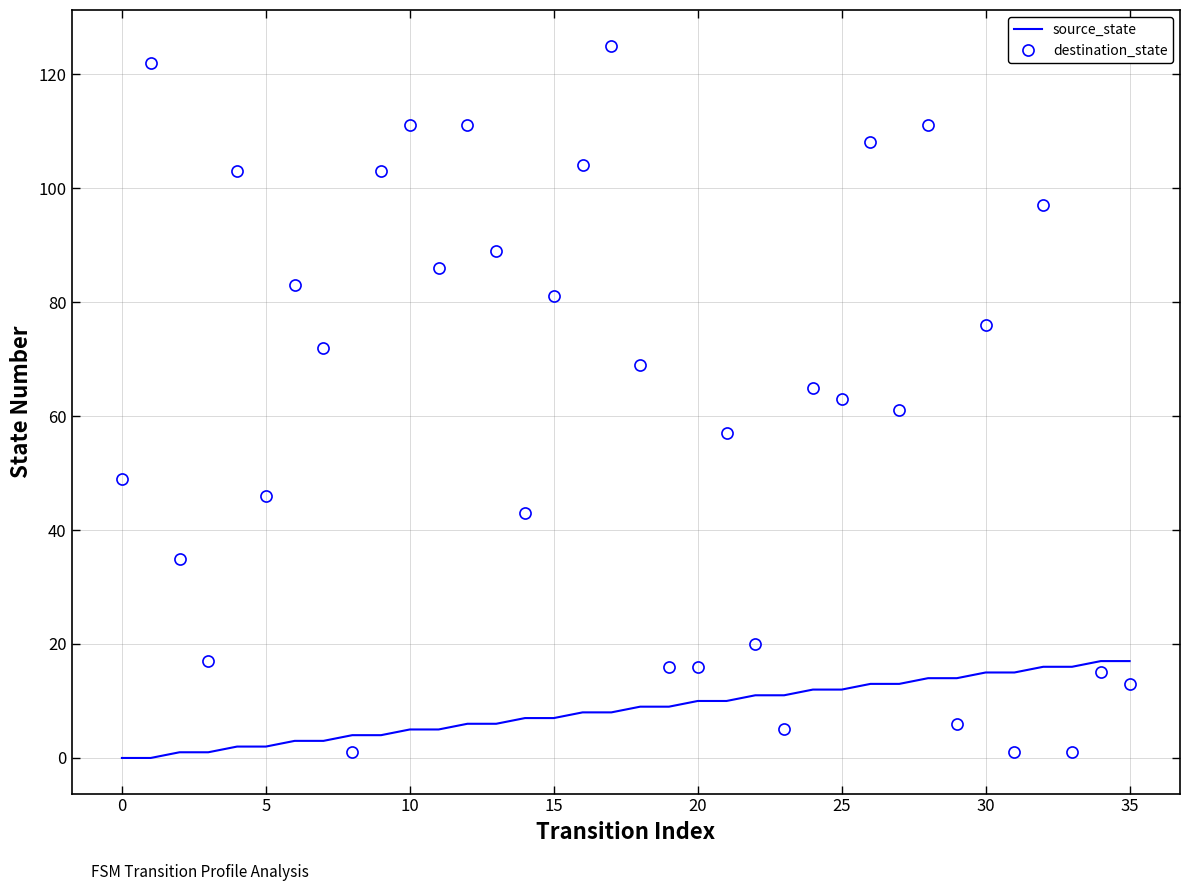

Reading left to right, extract all data points from this chart.

source_state: 0	0	1	1	2	2	3	3	4	4	5	5	6	6	7	7	8	8	9	9	10	10	11	11	12	12	13	13	14	14	15	15	16	16	17	17
destination_state: 49	122	35	17	103	46	83	72	1	103	111	86	111	89	43	81	104	125	69	16	16	57	20	5	65	63	108	61	111	6	76	1	97	1	15	13